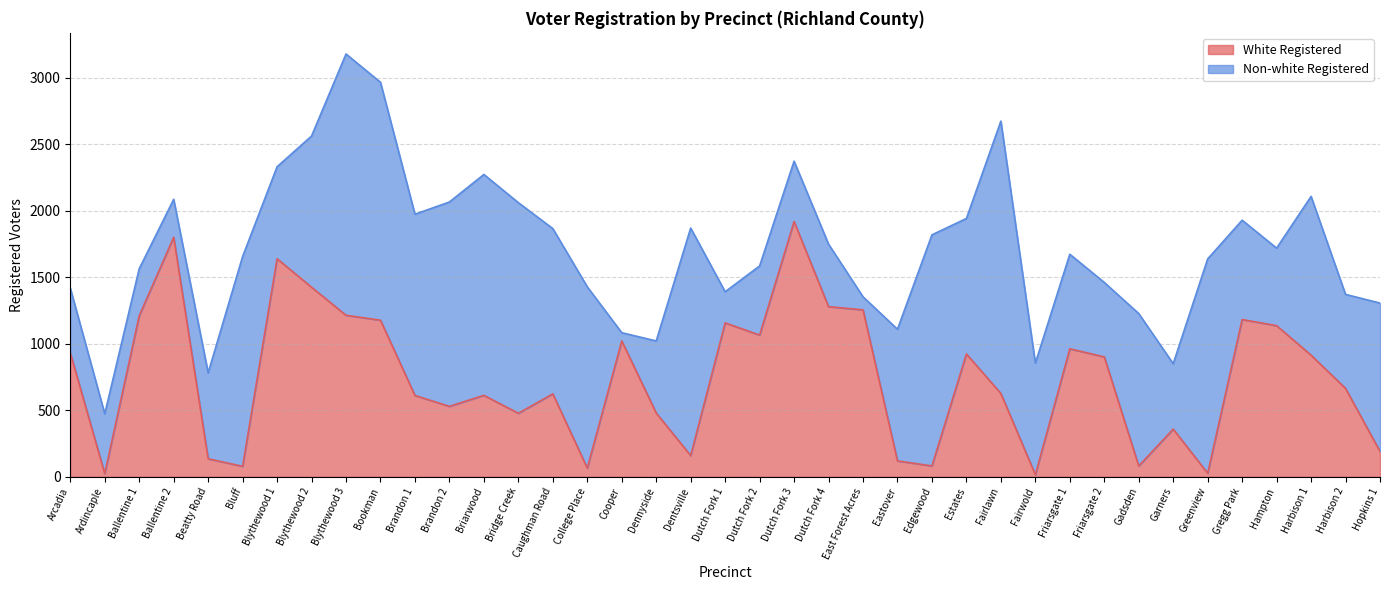

What is the greatest value displayed?

1919